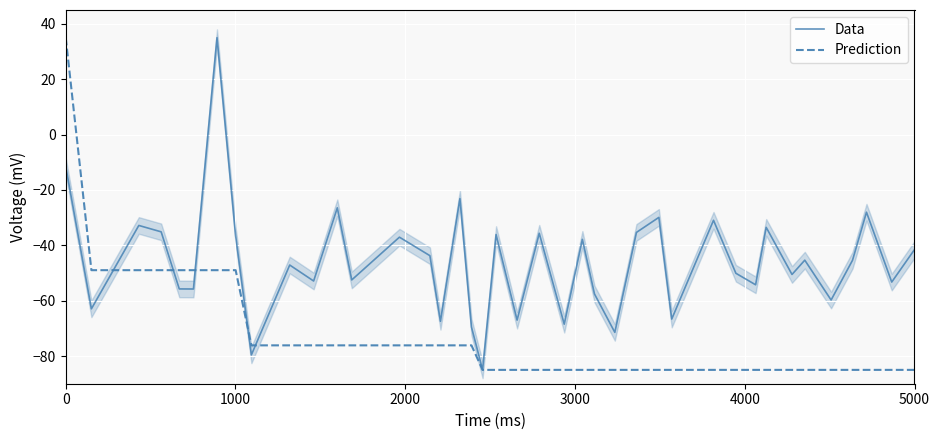

What is the highest value of the Data series?

35.0